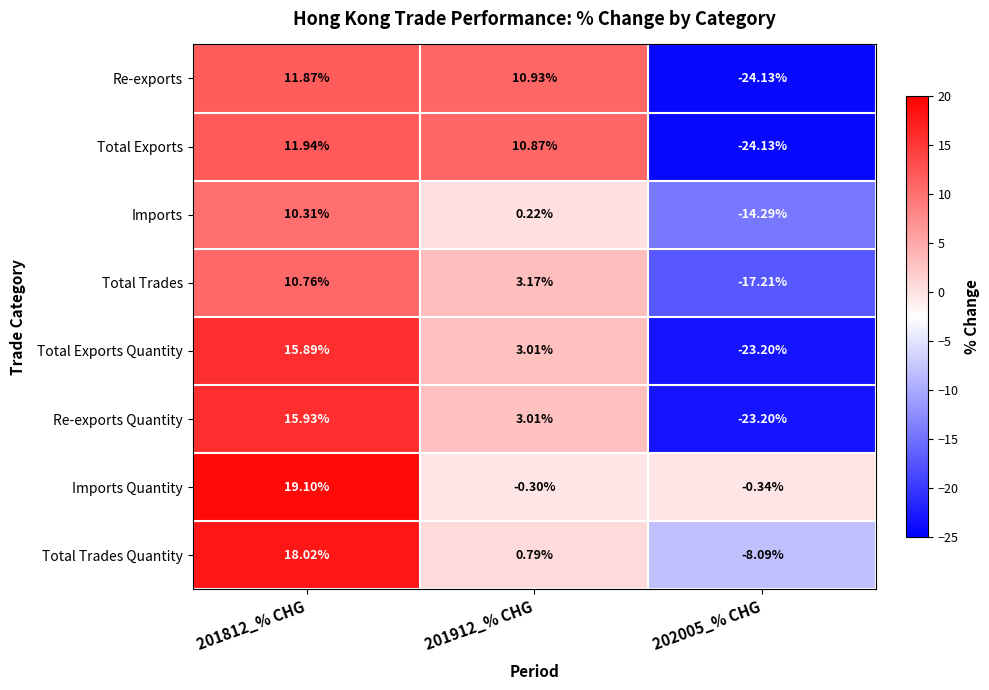

What is the minimum value shown in the chart?

-24.1